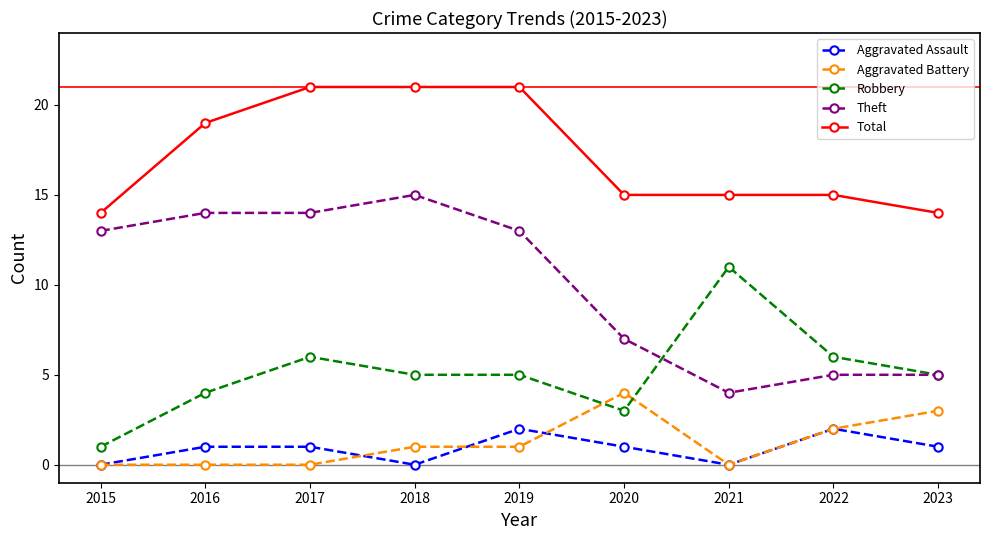

How many values in the Theft series are below 13?

4